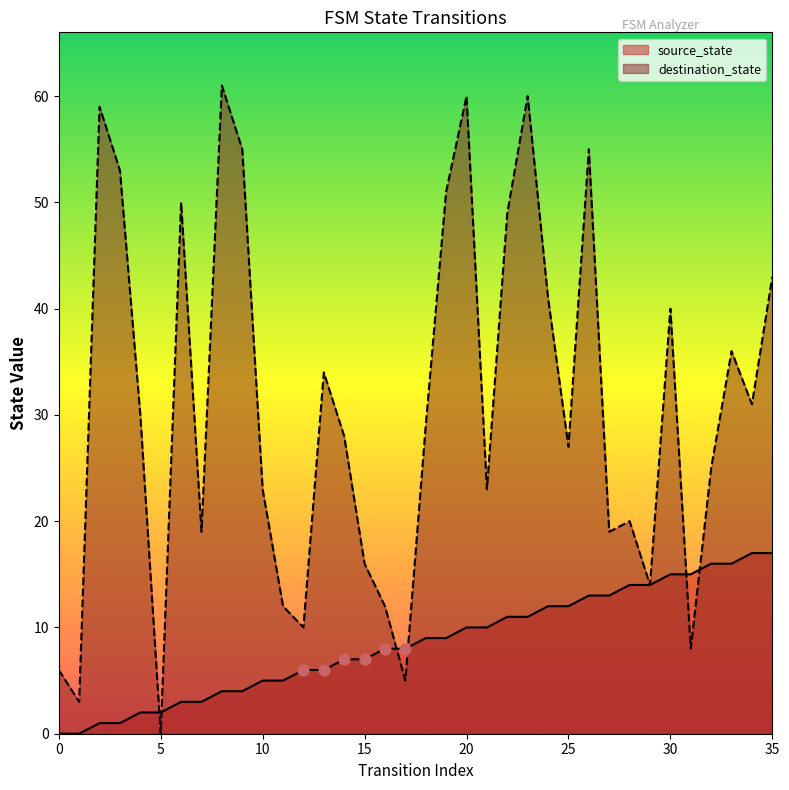

At how many categories does at least one series exceed 25?

20